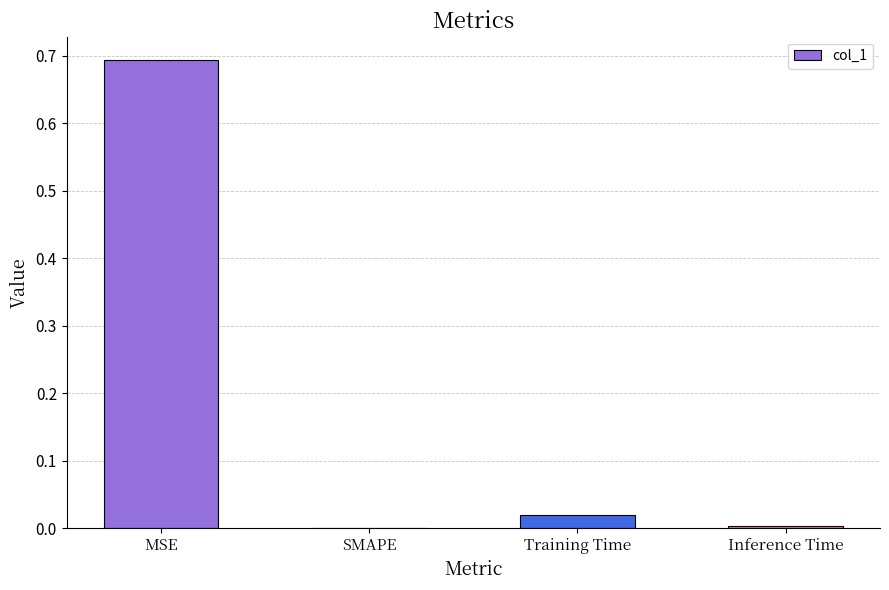

What is the sum of the values at MSE and SMAPE?

0.7